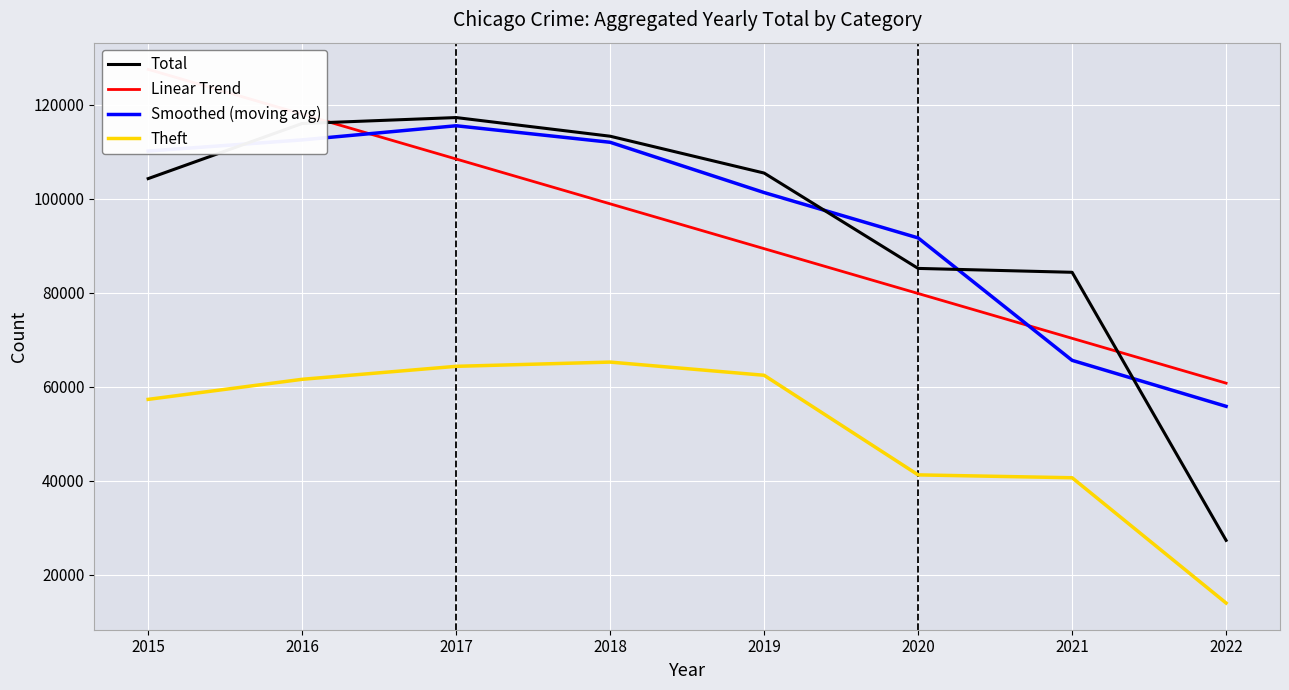

Reading right to left, transcribe all the data shown in this chart.

Total: 2022=27343.0	2021=84390.0	2020=85216.0	2019=105507.0	2018=113347.0	2017=117318.0	2016=116054.0	2015=104325.0
Linear Trend: 2022=60798.3	2021=70338.1	2020=79877.9	2019=89417.6	2018=98957.4	2017=108497.1	2016=118036.9	2015=127576.7
Smoothed (moving avg): 2022=55866.5	2021=65649.7	2020=91704.3	2019=101356.7	2018=112057.3	2017=115573.0	2016=112565.7	2015=110189.5
Theft: 2022=14005.0	2021=40666.0	2020=41277.0	2019=62473.0	2018=65281.0	2017=64378.0	2016=61617.0	2015=57347.0